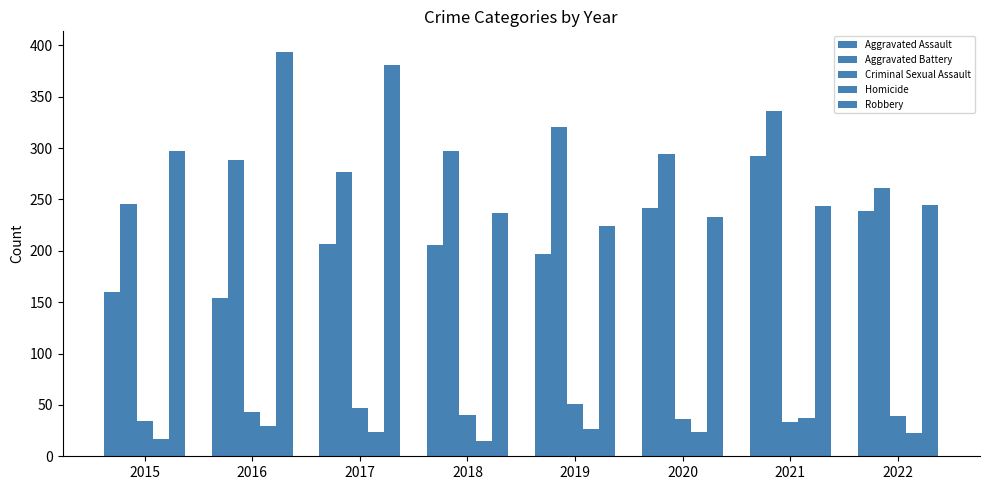

How many data points does each series have?

8